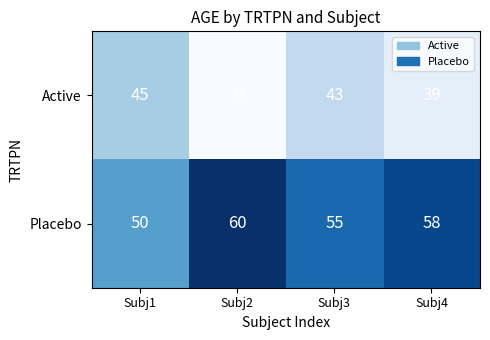

Count the Active values in the range 39 to 45.

3